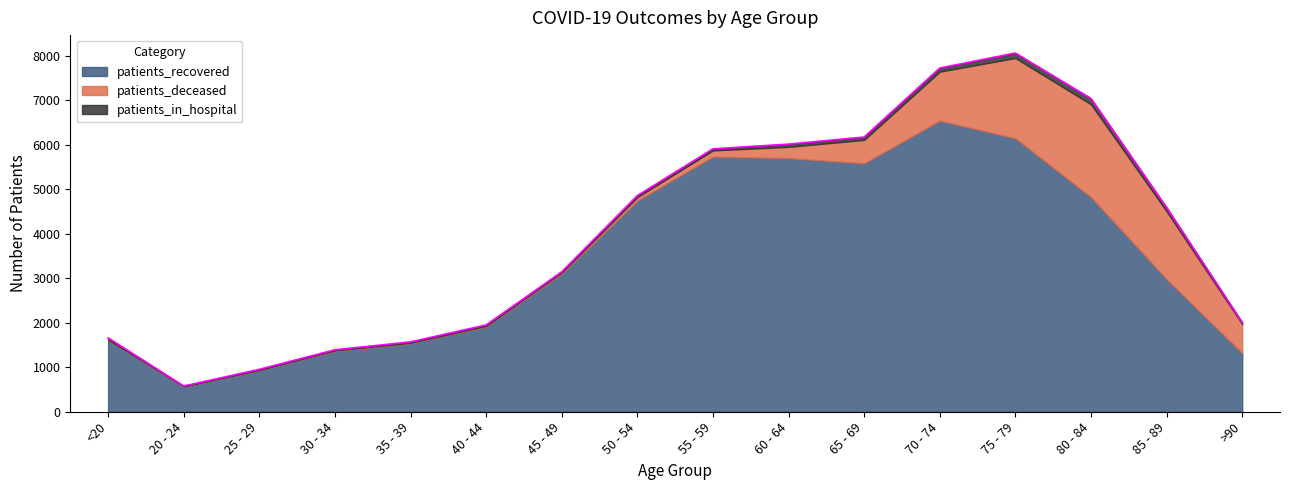

At which category does patients_deceased reach its first local valley?

25 - 29